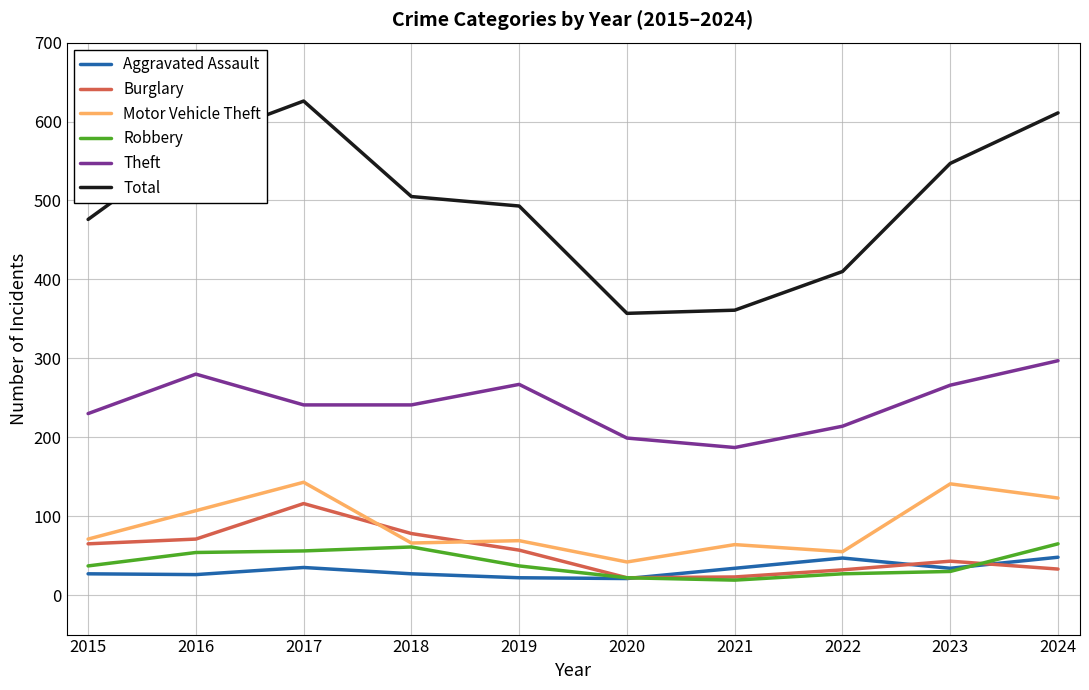

What is the greatest value displayed?

626